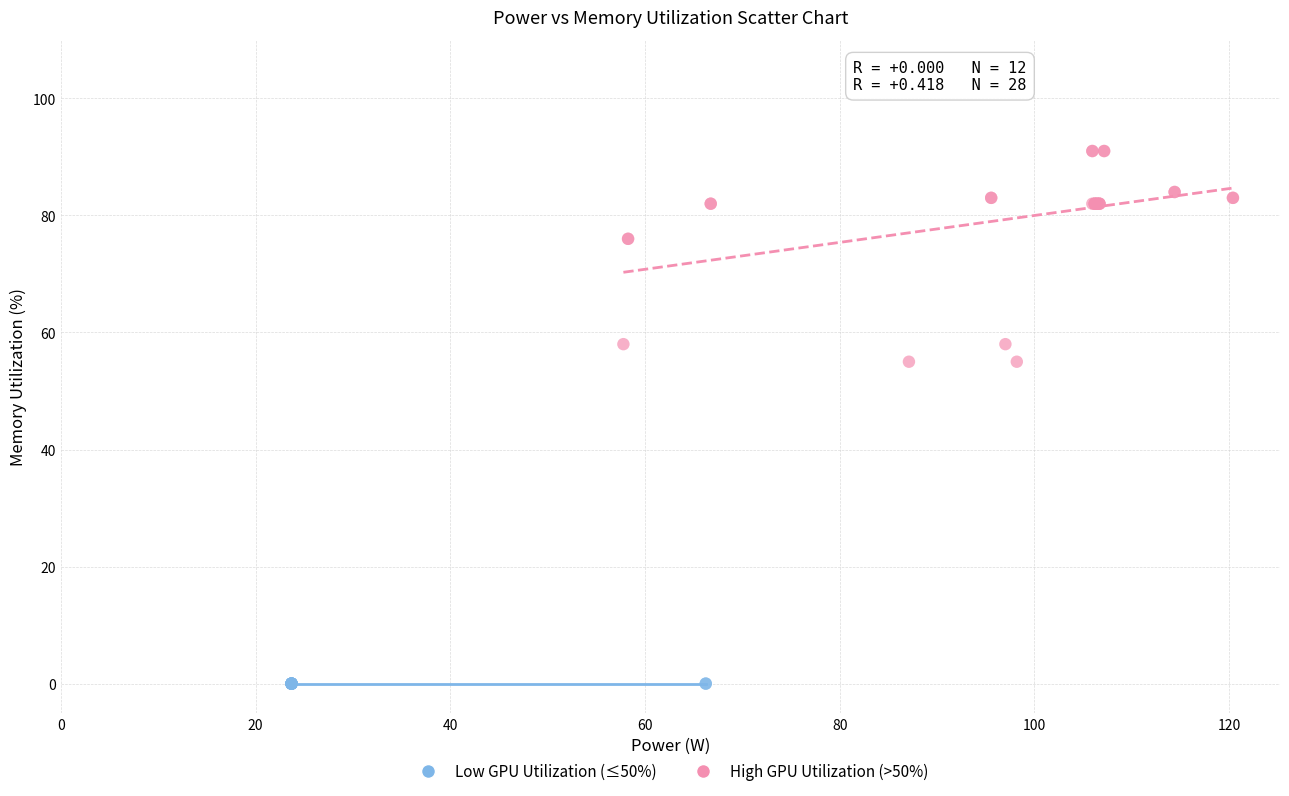

Which series reaches the minimum Y coordinate?

Low GPU Utilization (≤50%)